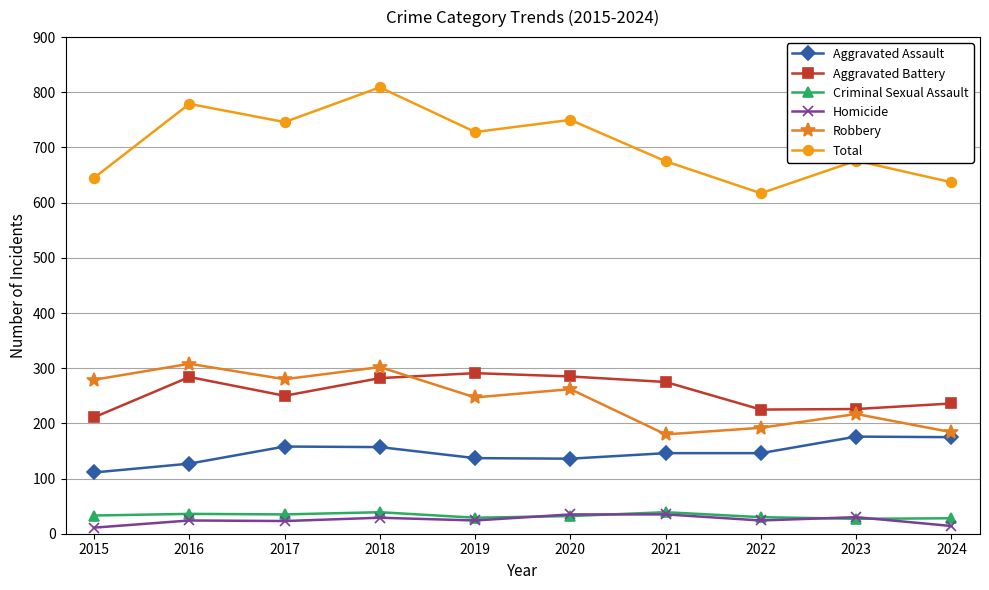

Which series changed the most between 2016 and 2024?

Total